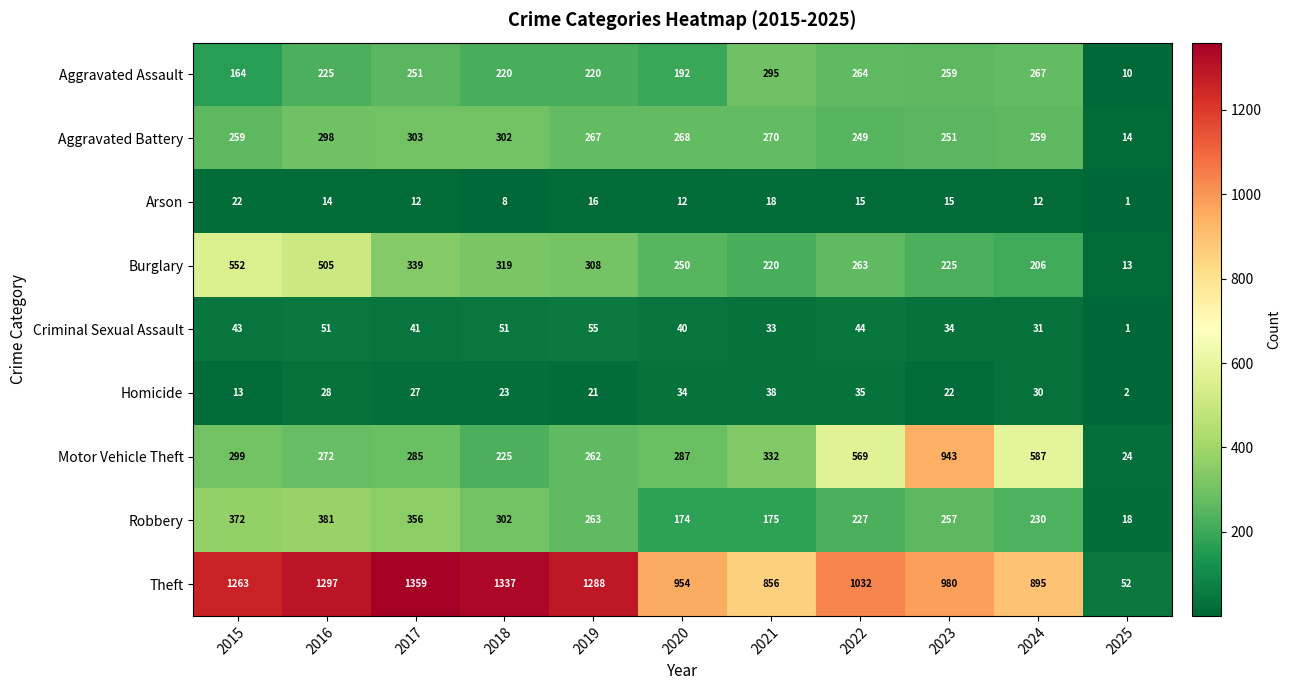

Which series has the largest total across all categories?

Theft